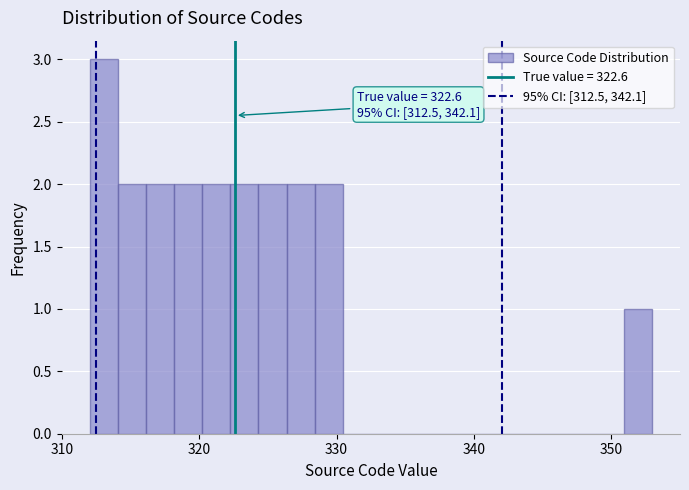

Read against the x-axis, roughly where is the centre of the tallest bar?

313